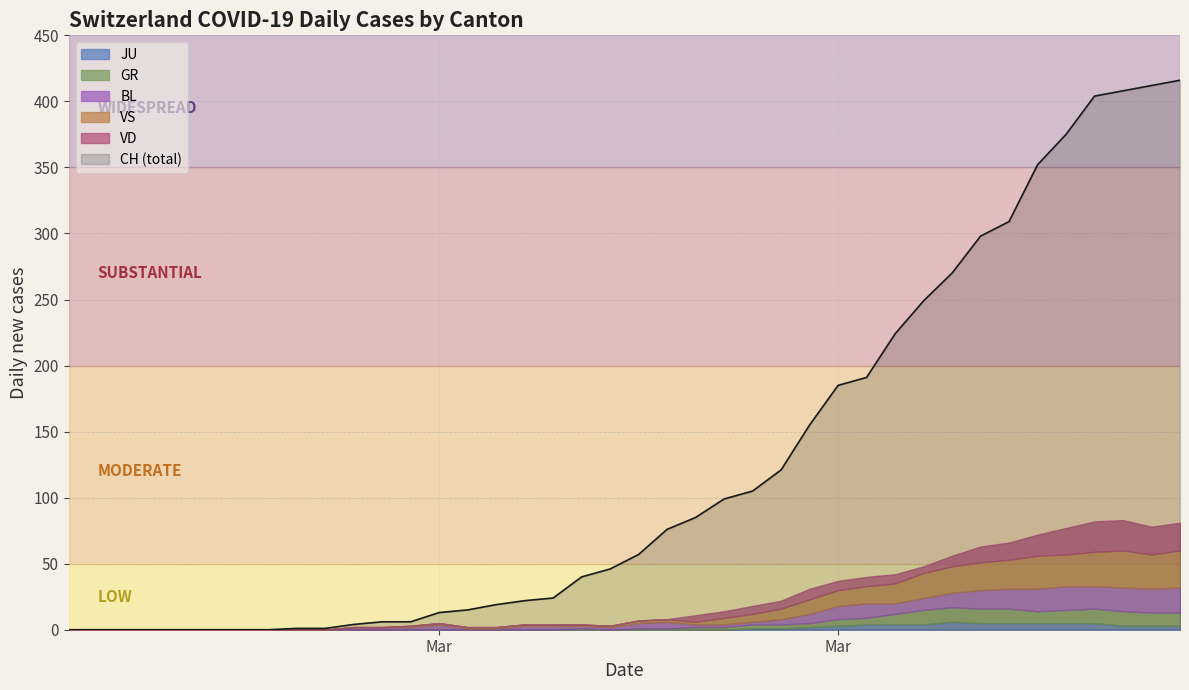

True or false: GR and CH intersect in this chart.

False